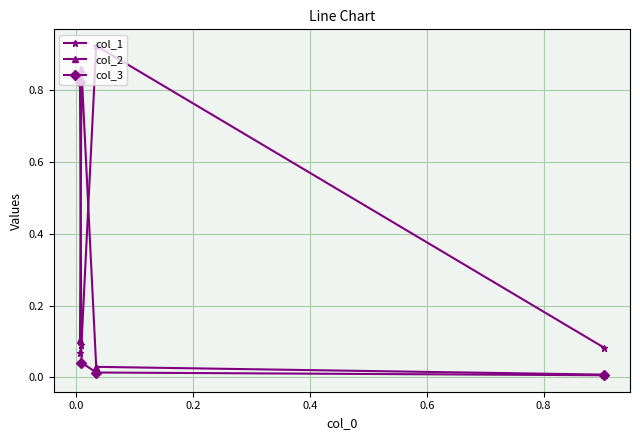

List the series in order of their overall mean, lowest first.

col_3, col_2, col_1